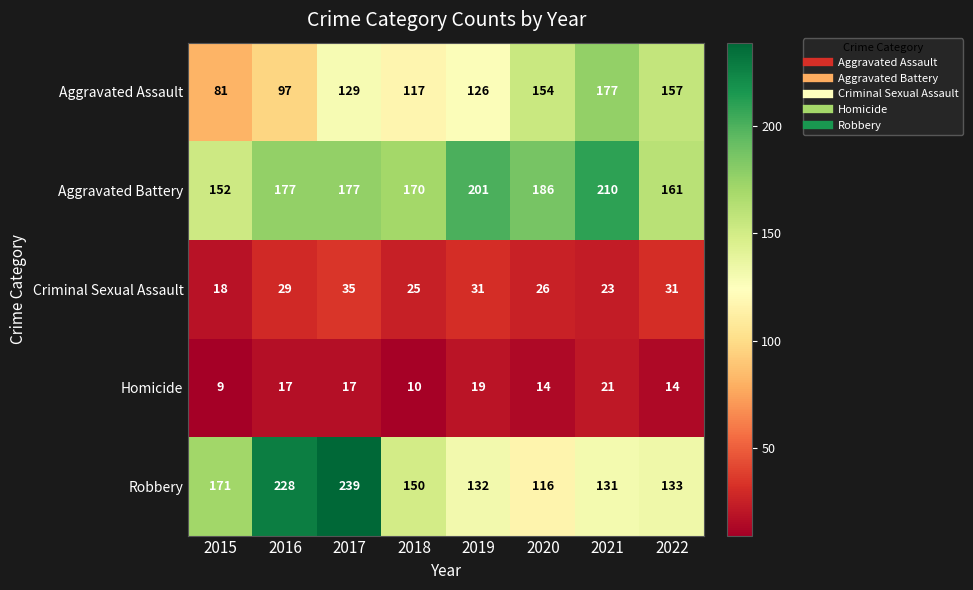

At how many categories does at least one series exceed 126?

8